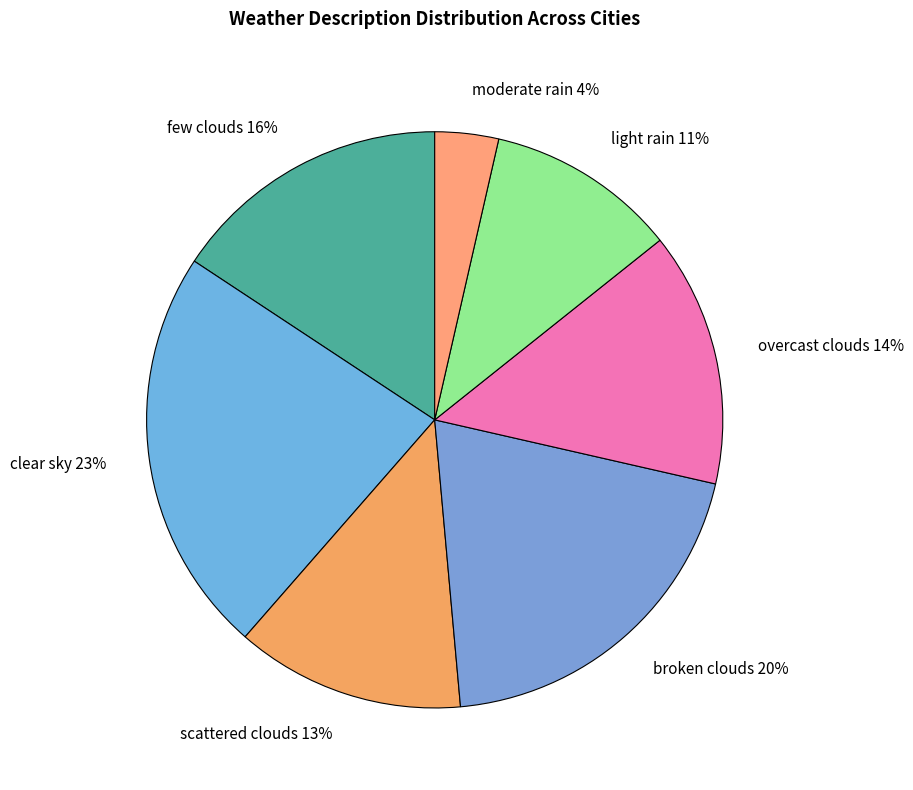

What percentage is the clear sky slice, to the nearest percent?

23%